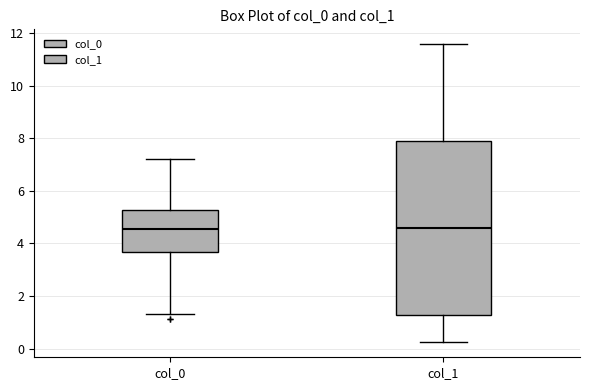

Reading left to right, transcribe this box plot: for each box, give where its median line is, the range the box spans, and where its two whiskers end, as read against the y-axis. The values are not printed on the chart, so give them approximately, as read against the axis.

col_0: median 4.6, box 3.6 to 5.2, whiskers 1.4 to 7.2
col_1: median 4.6, box 1.2 to 7.8, whiskers 0.2 to 11.6